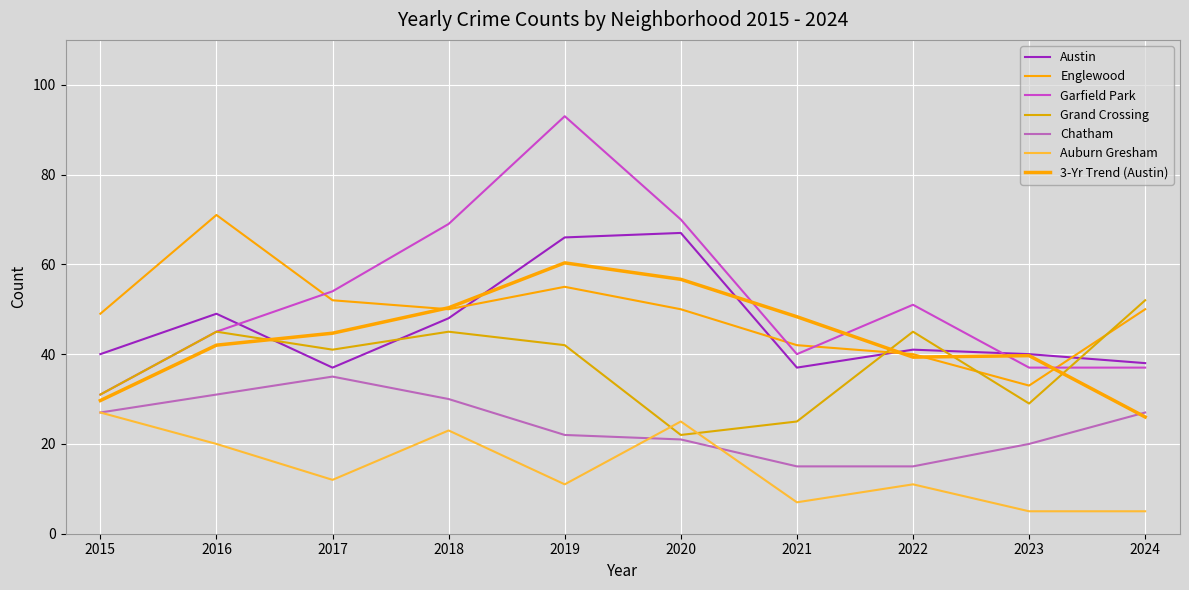

What is the smallest value displayed?

5